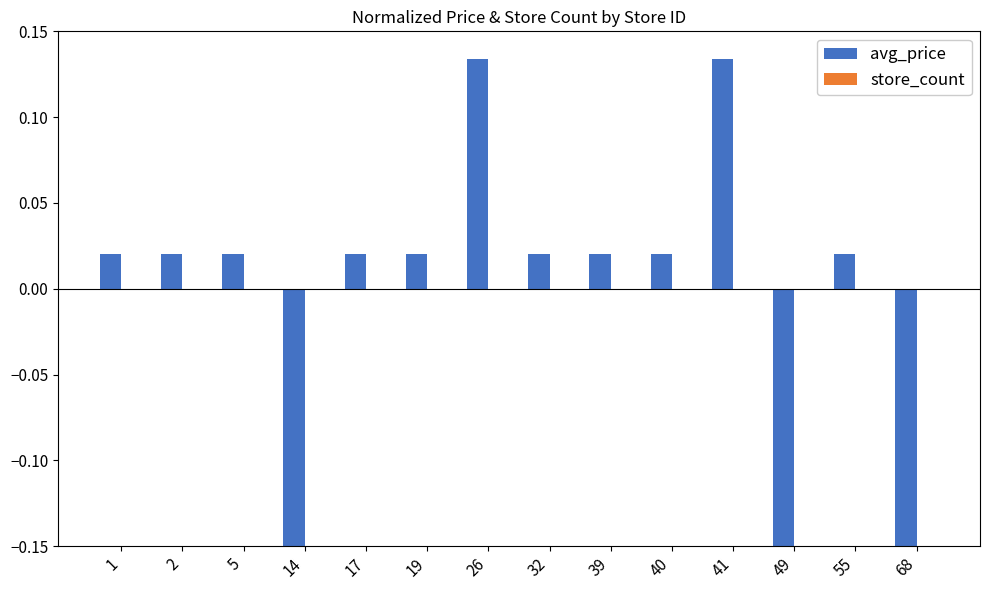

True or false: the data shows 0.0 at 41.

False